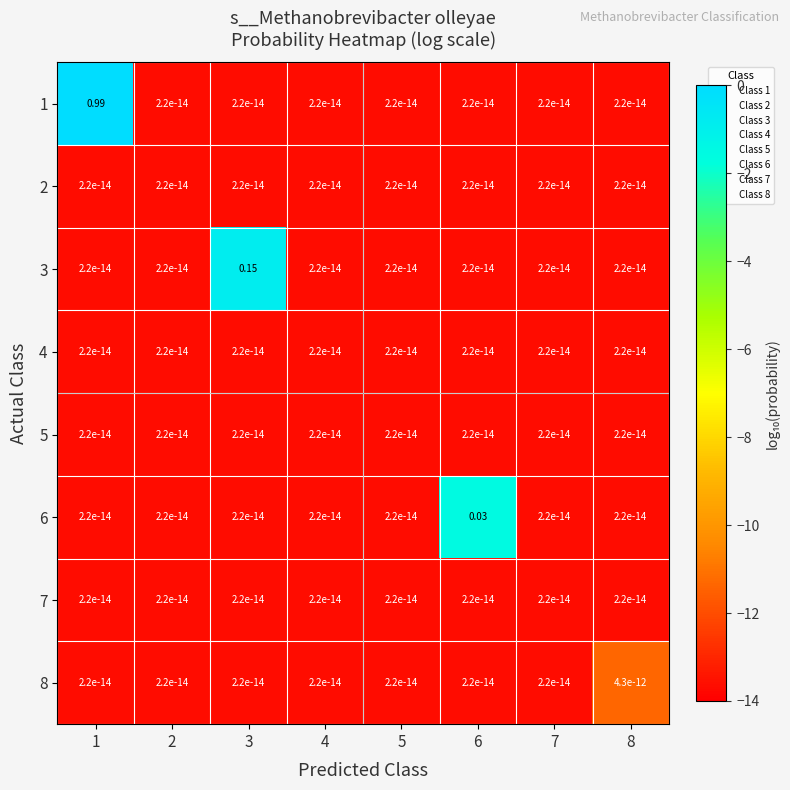

Is the value of 6 at 6 greater than the value of 5 at 3?

Yes